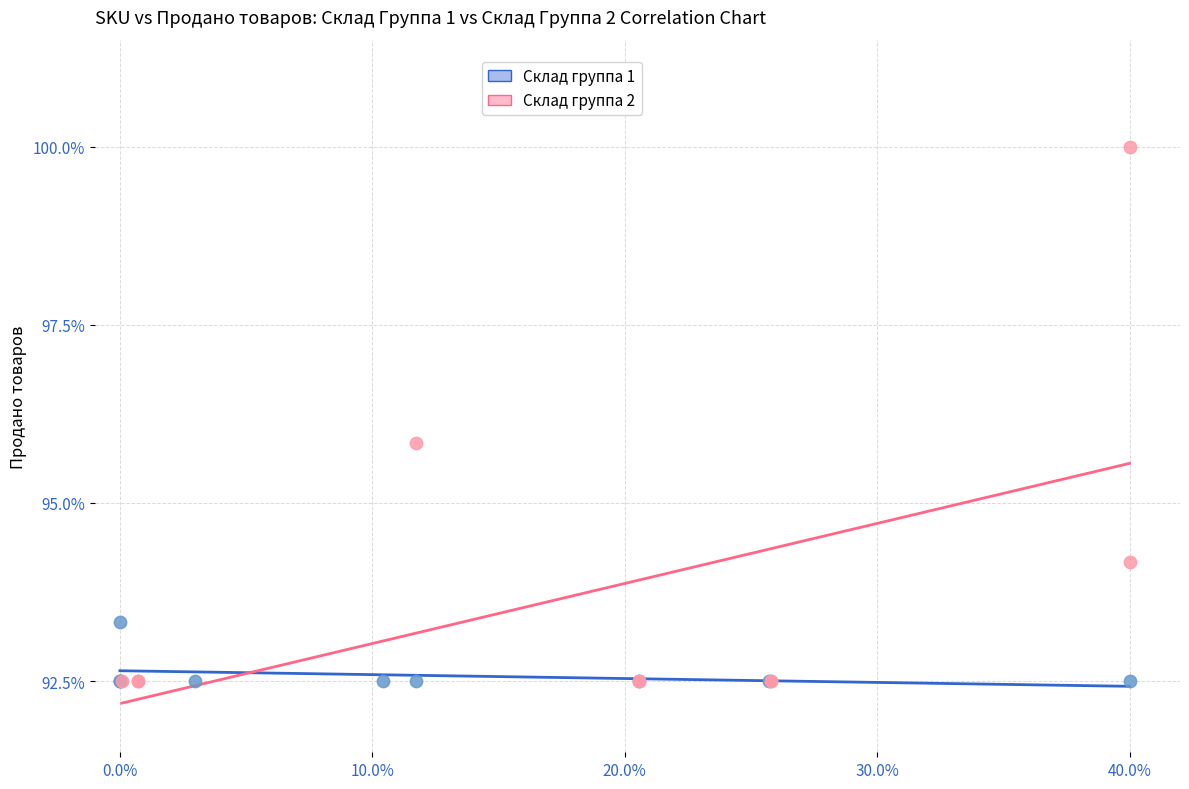

Which series has the widest spread of Y values?

Склад группа 2